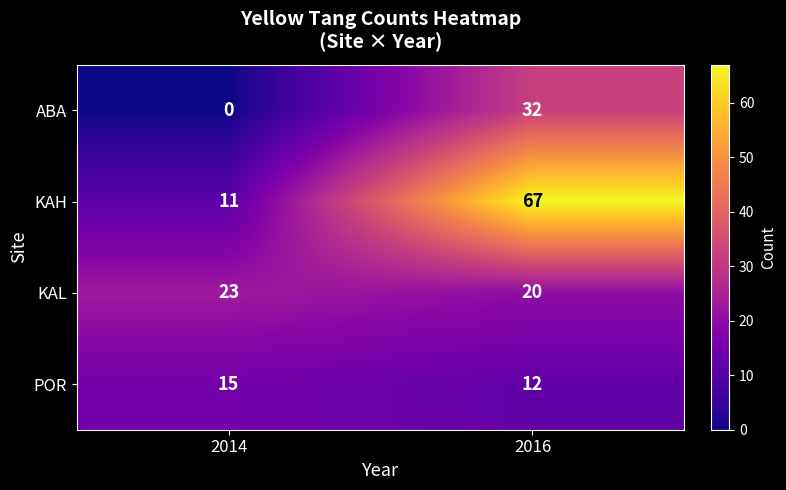

What is the difference between the highest and lowest values at 2016?

55